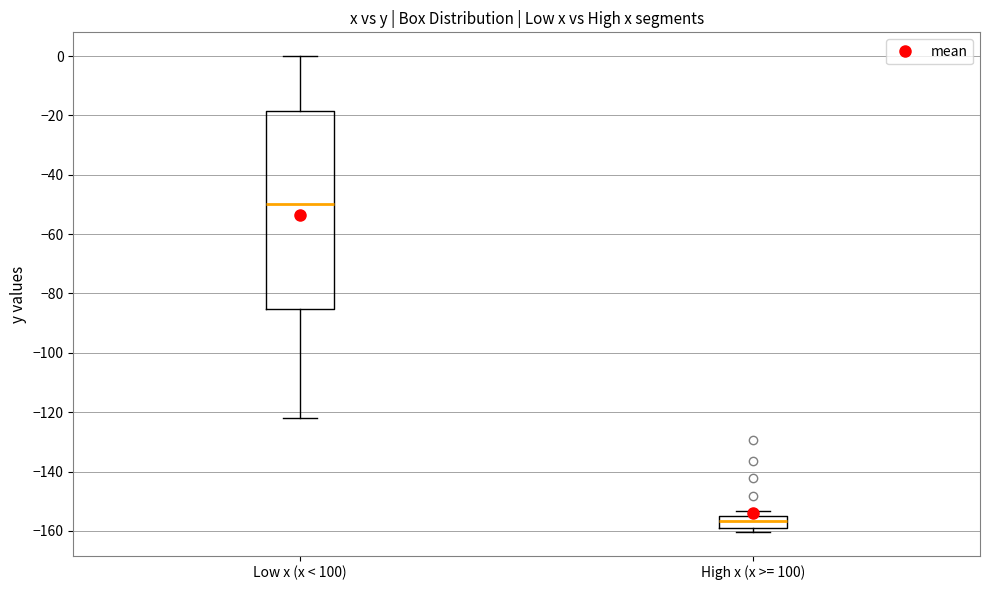

Reading left to right, read every box against the y-axis: the position of its median line, the range the box covers, and the ends of its whiskers. The values are not printed on the chart, so give them approximately, as read against the axis.

Low x (x < 100): median -50, box -86 to -18, whiskers -122 to 0
High x (x >= 100): median -156, box -160 to -154, whiskers -160 (just below the box's lower edge) to -154 (just above the box's upper edge)